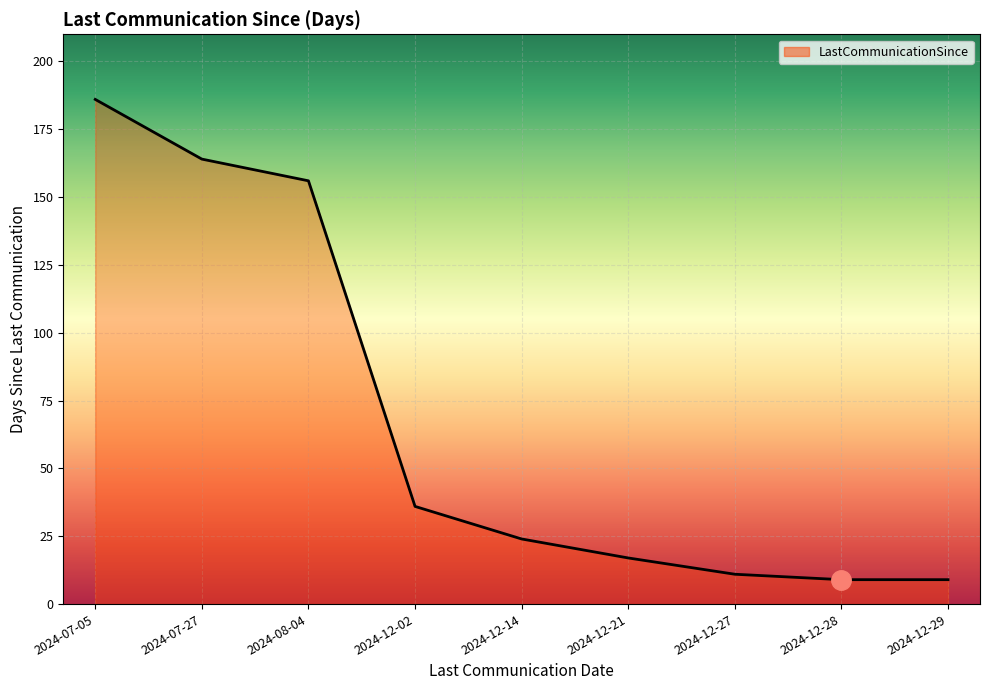

What is the greatest value displayed?

186